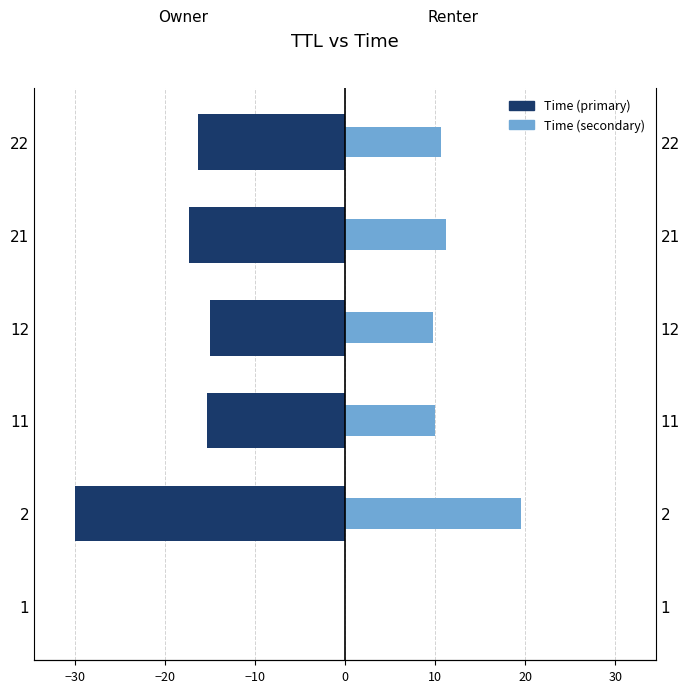

What position from the left is −10?

4